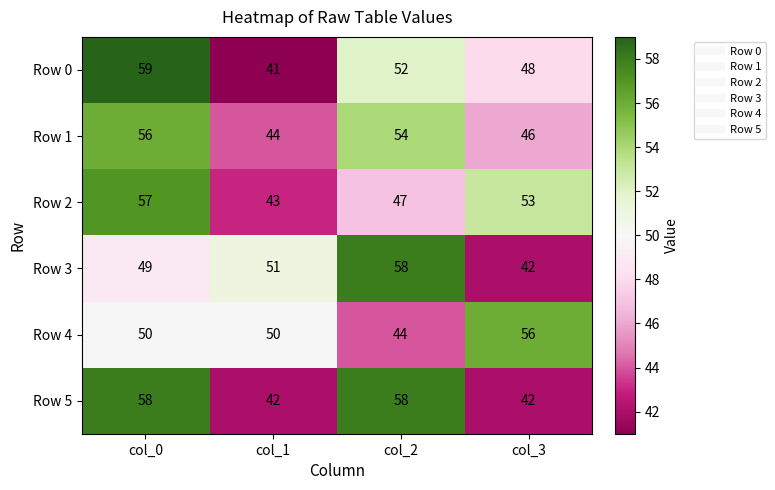

Which series has the widest spread of values?

Row 0